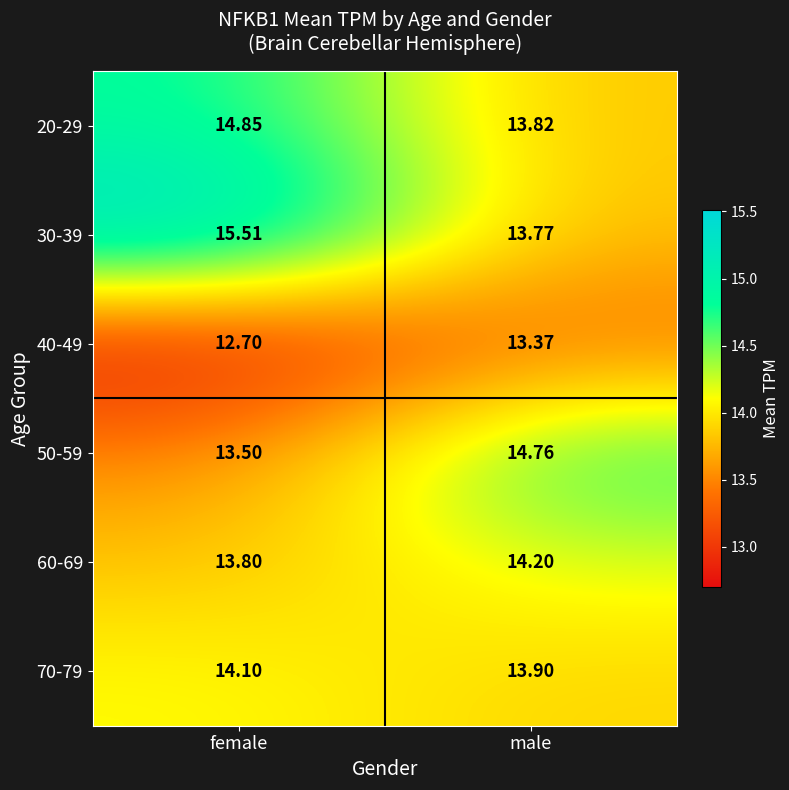

Where does the 70-79 series first go above 14?

female